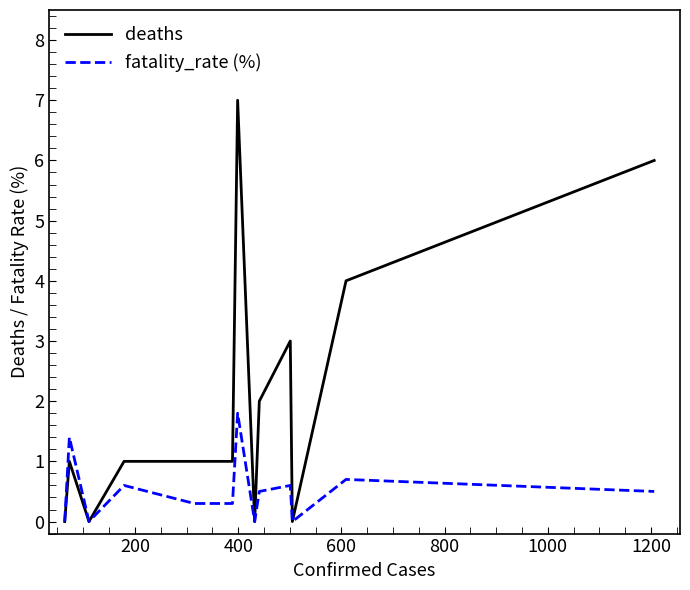

What is the maximum value for fatality_rate (%)?

1.8